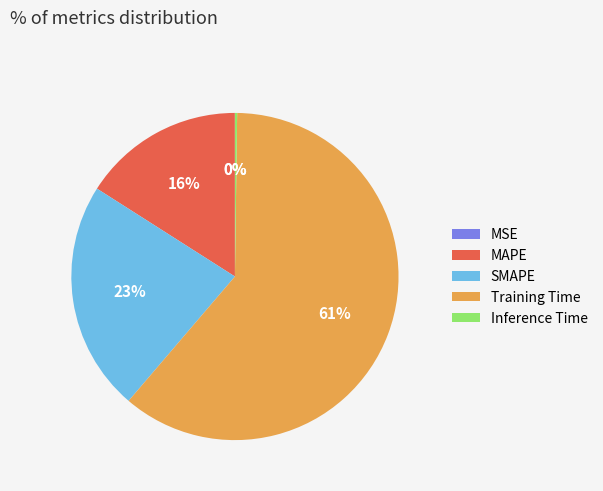

Which has a higher value, Training Time or MAPE?

Training Time